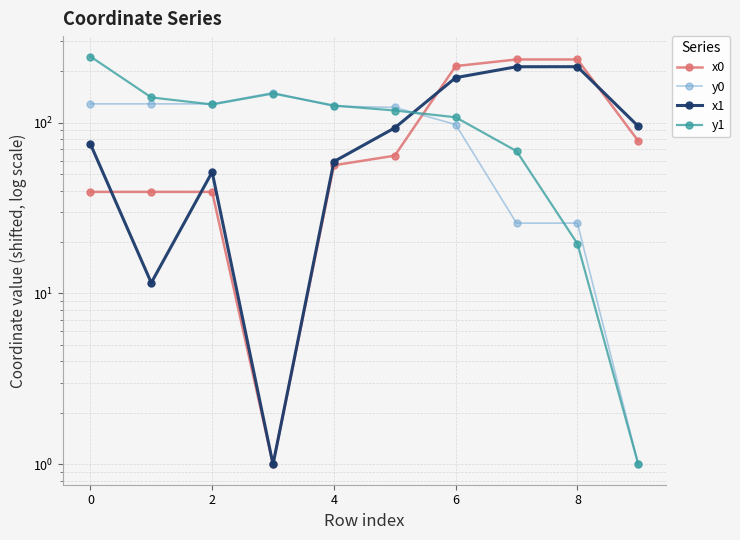

How many lines are shown in the chart?

4